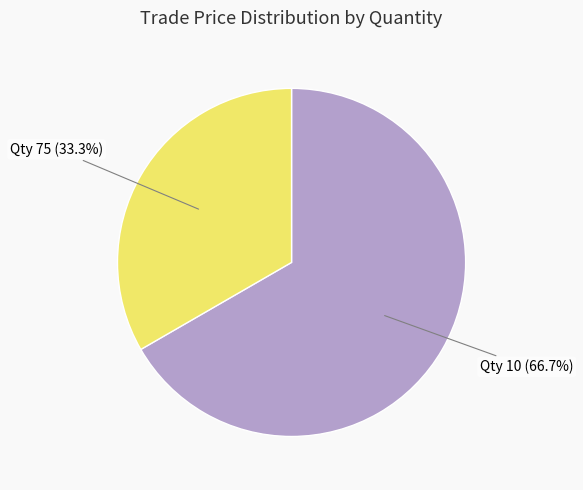

Which category has the smallest portion of the pie?

Qty 75 (33.3%)